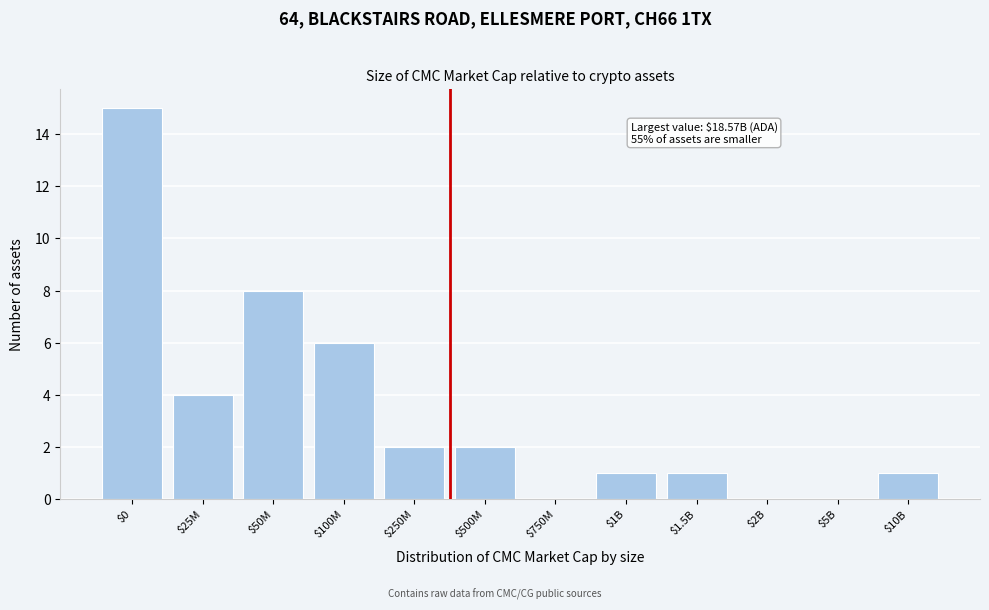

What is the sum of all values?

40